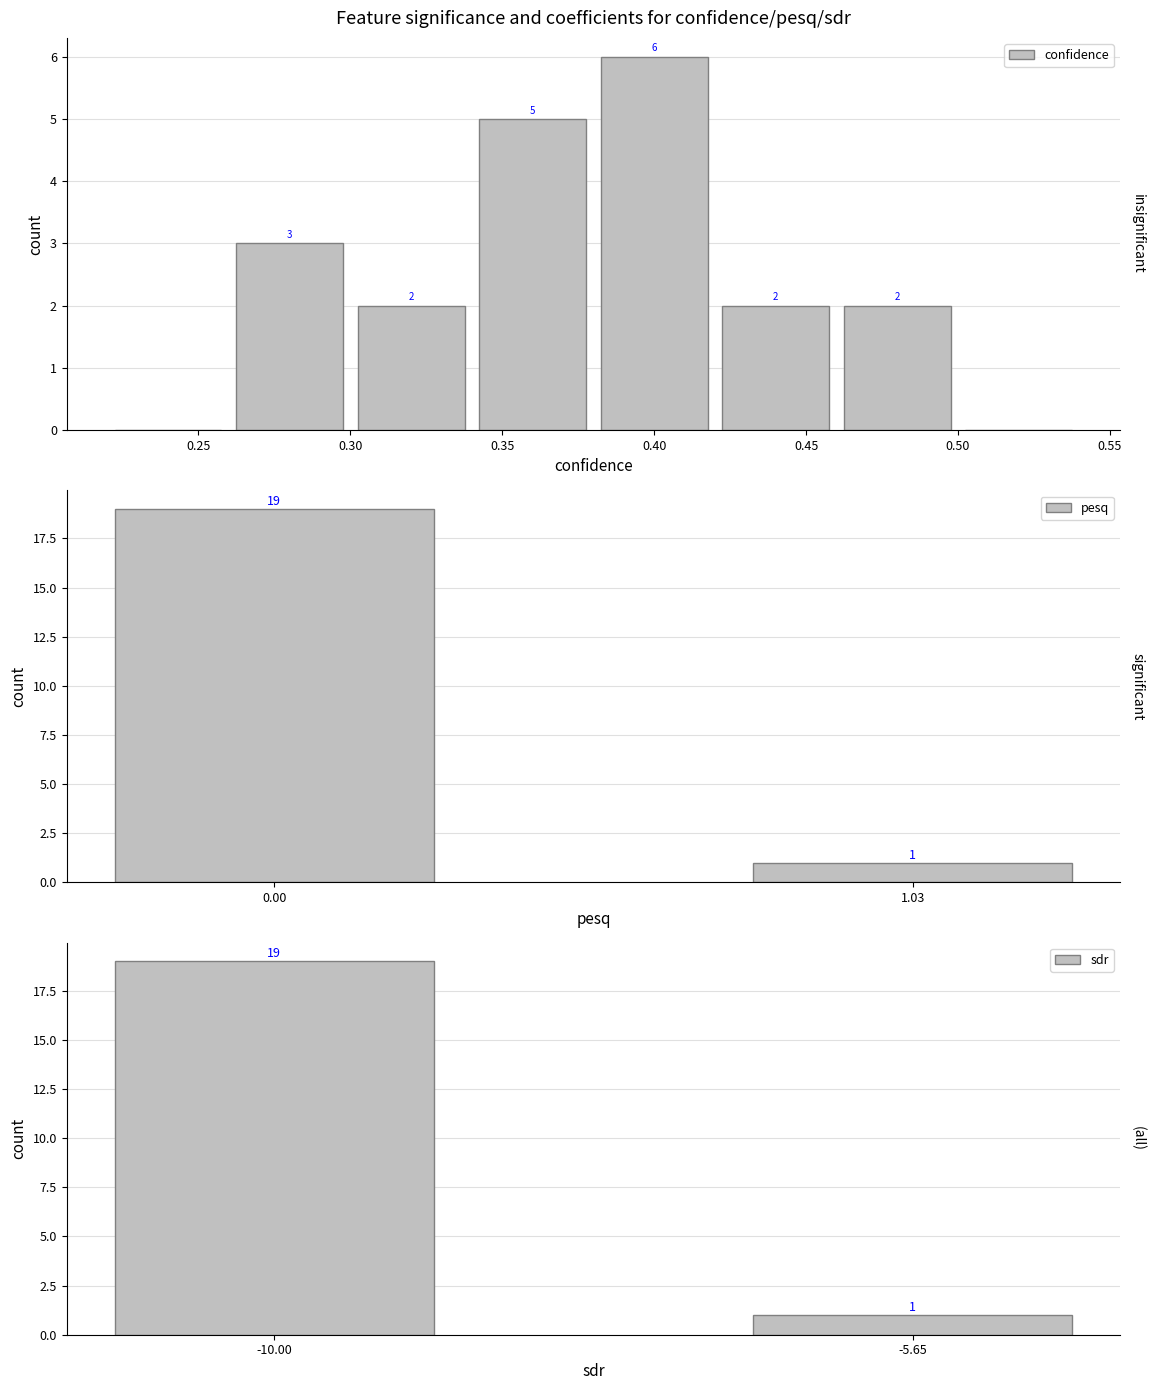

True or false: wer=0 has a value of 3.6 at 2.

False